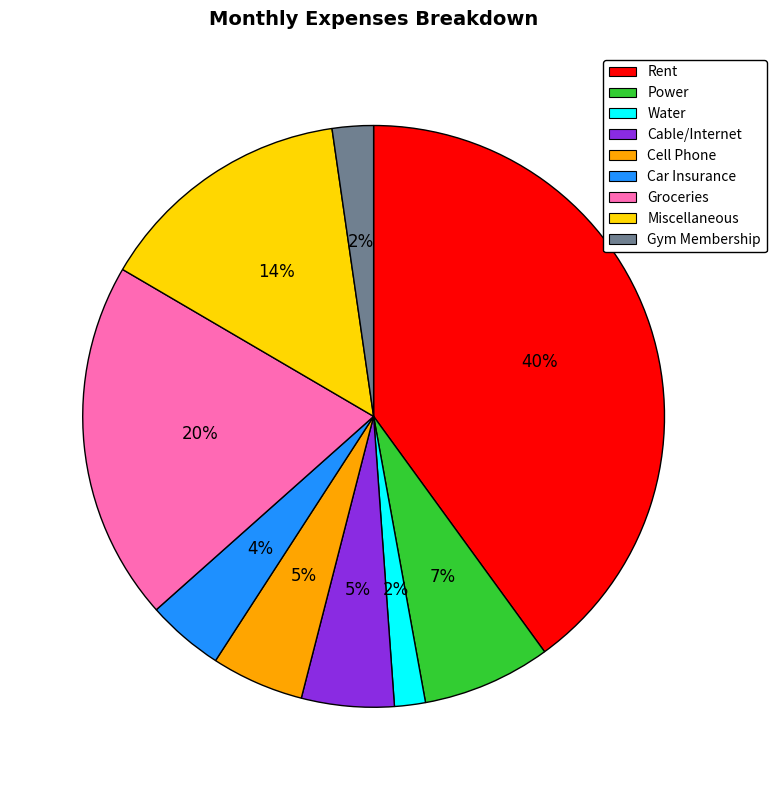

Count the number of slices in the pie.

9